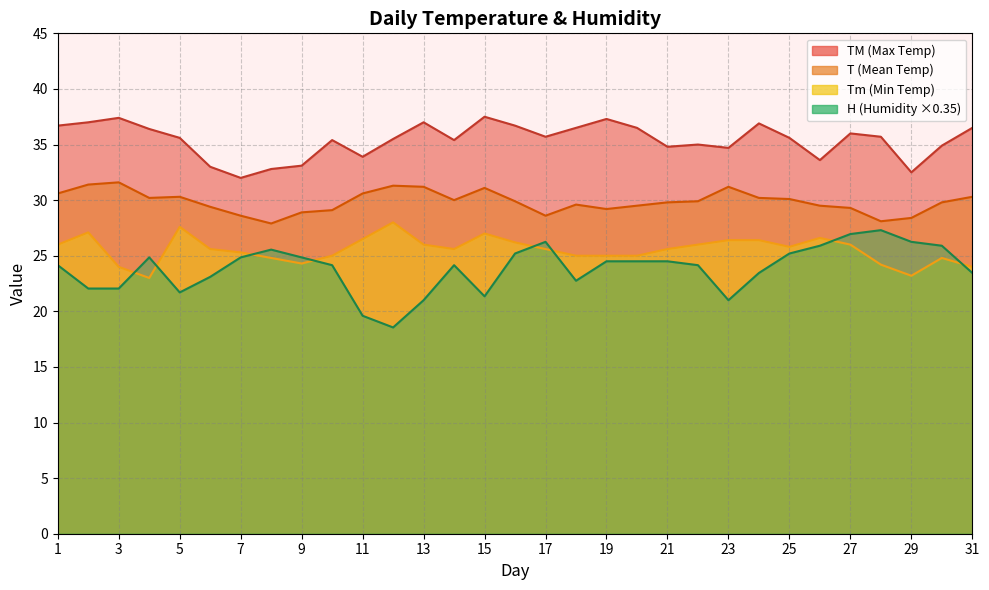

What is the lowest value of the T series?

27.9